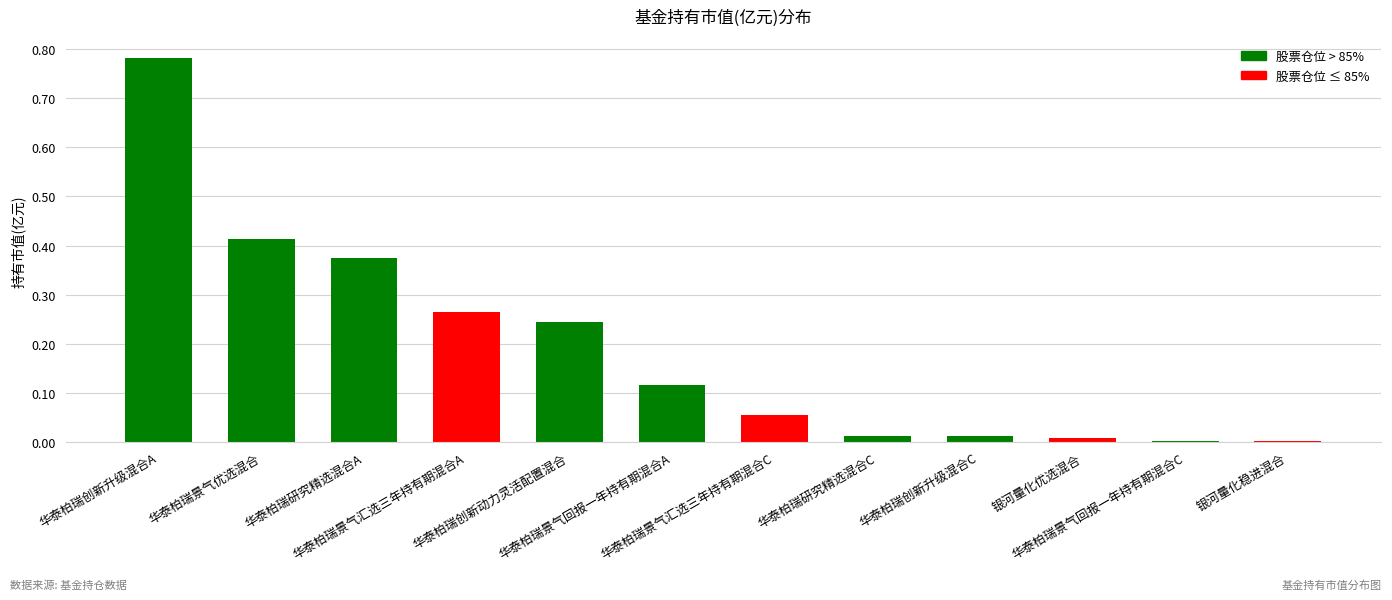

The value at 华泰柏瑞景气优选混合 is 0.4. True or false?

True